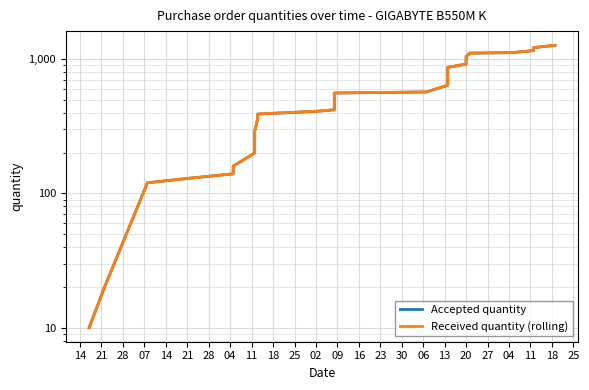

True or false: Received quantity (rolling) and Accepted quantity intersect in this chart.

False